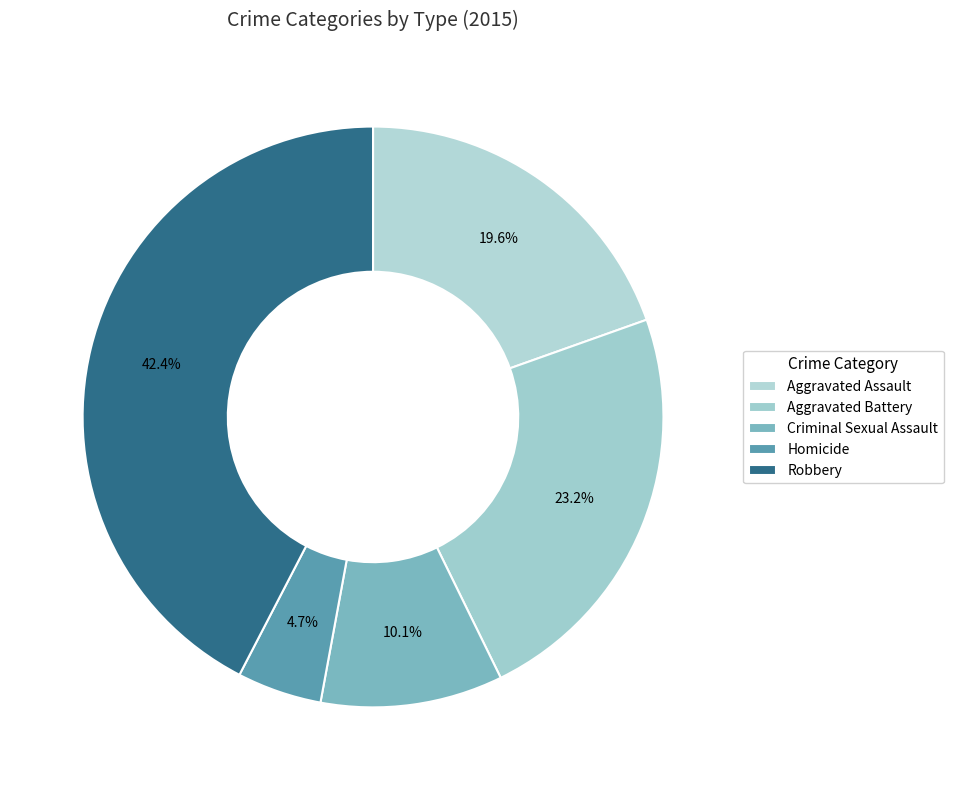

To the nearest percent, what is the difference between the largest and smallest slice percentages?

38%